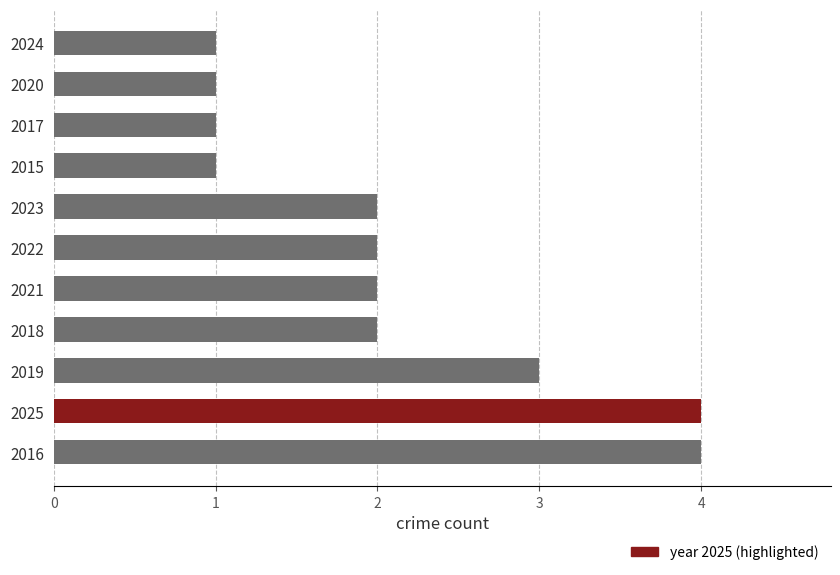

How many bars are there in total?

11